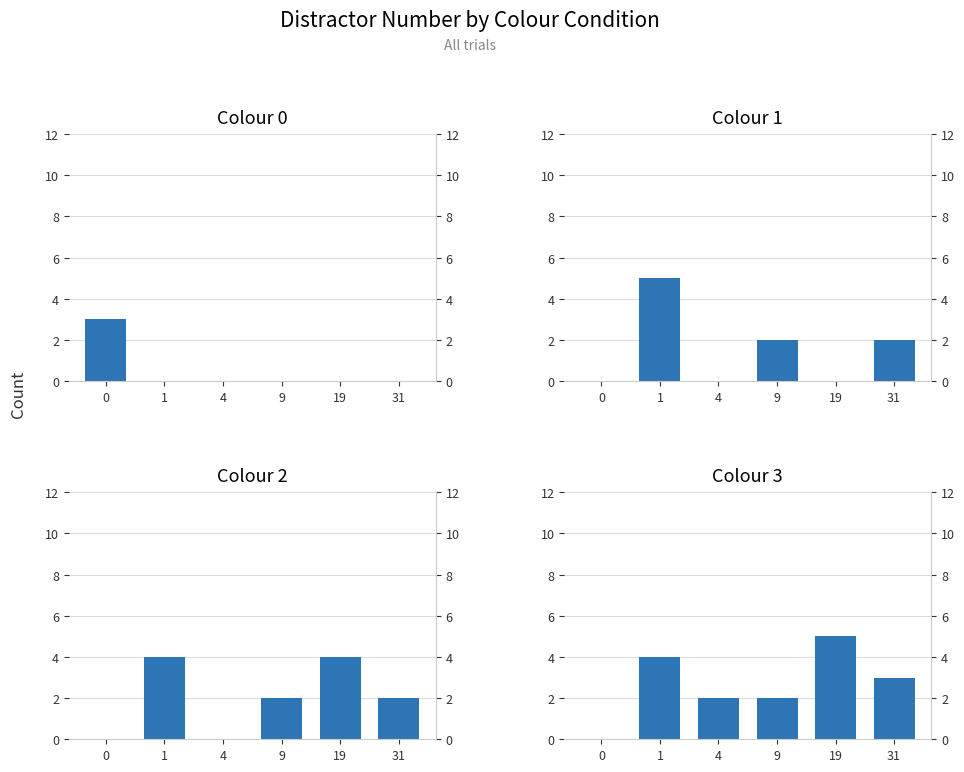

Between 0 and 19, which series saw the biggest shift?

Colour 3